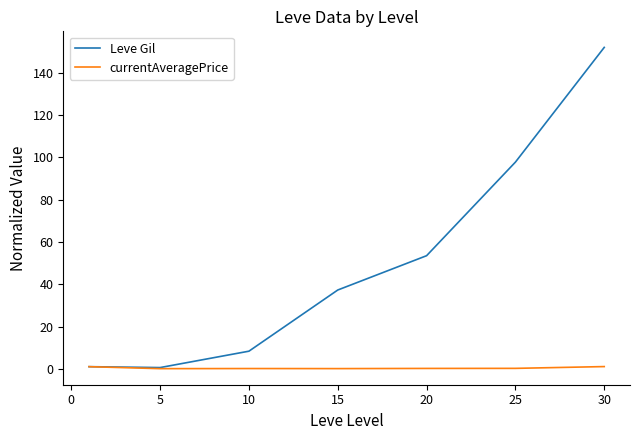

Which series has the largest total across all categories?

Leve Gil